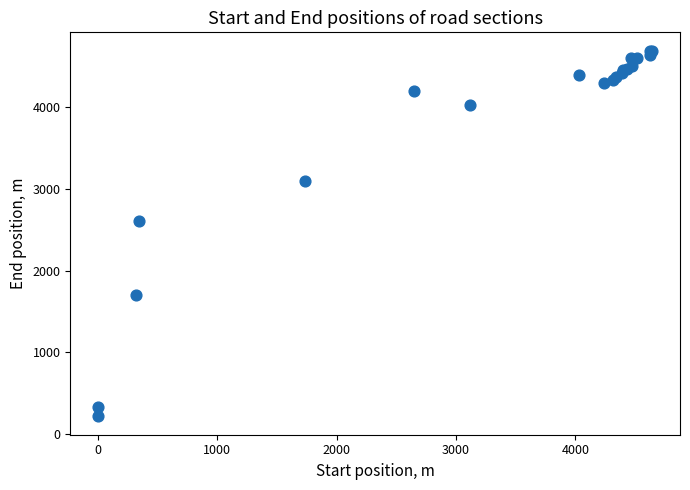

What Y value in the scatter plot is closest to 2453?

2605